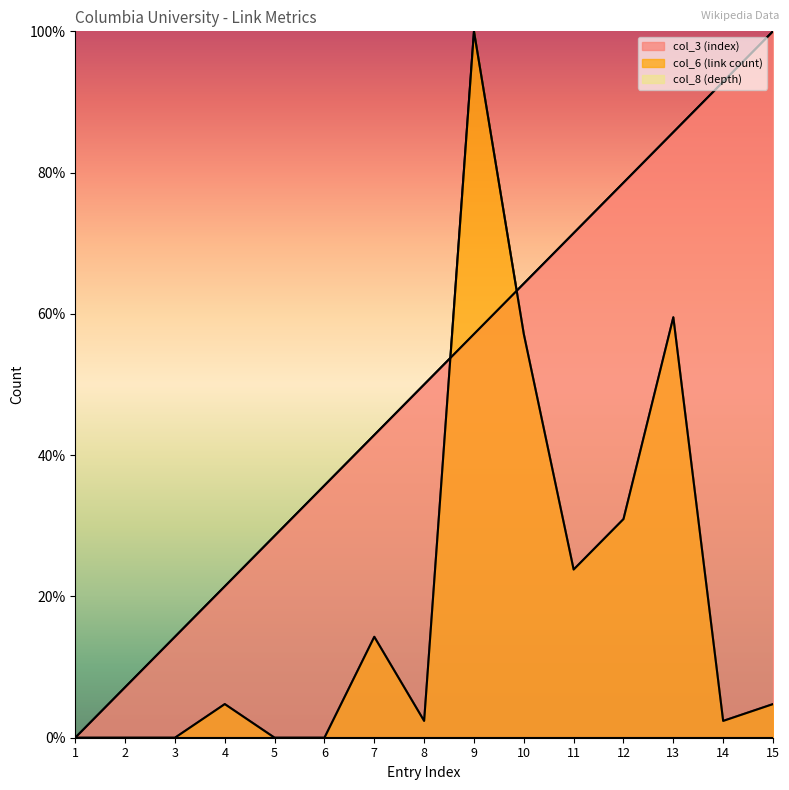

How many data points in col_6 (link count) are less than 4?

7